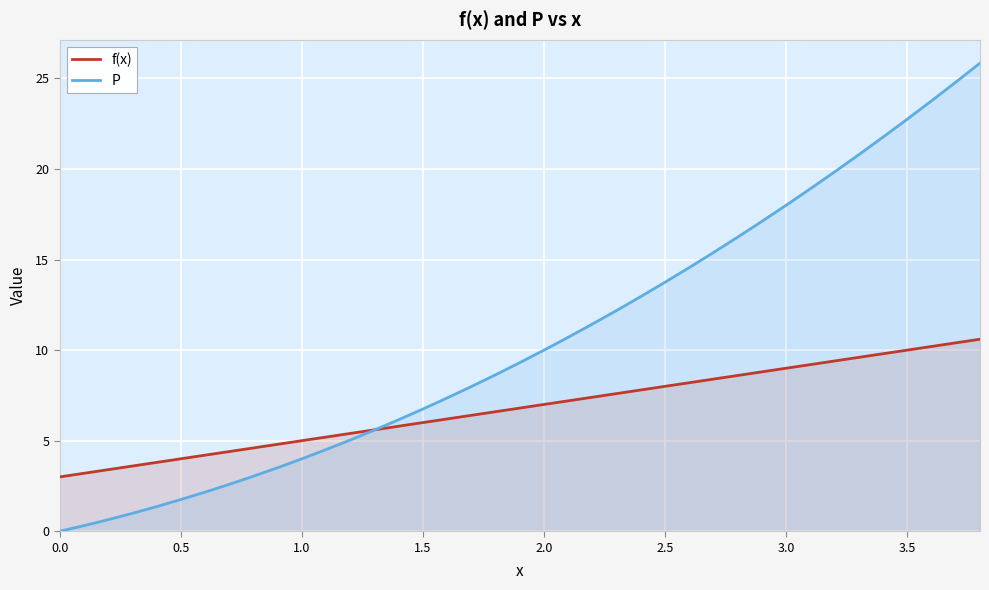

Rank the series by their maximum value, from highest to lowest.

P, f(x)